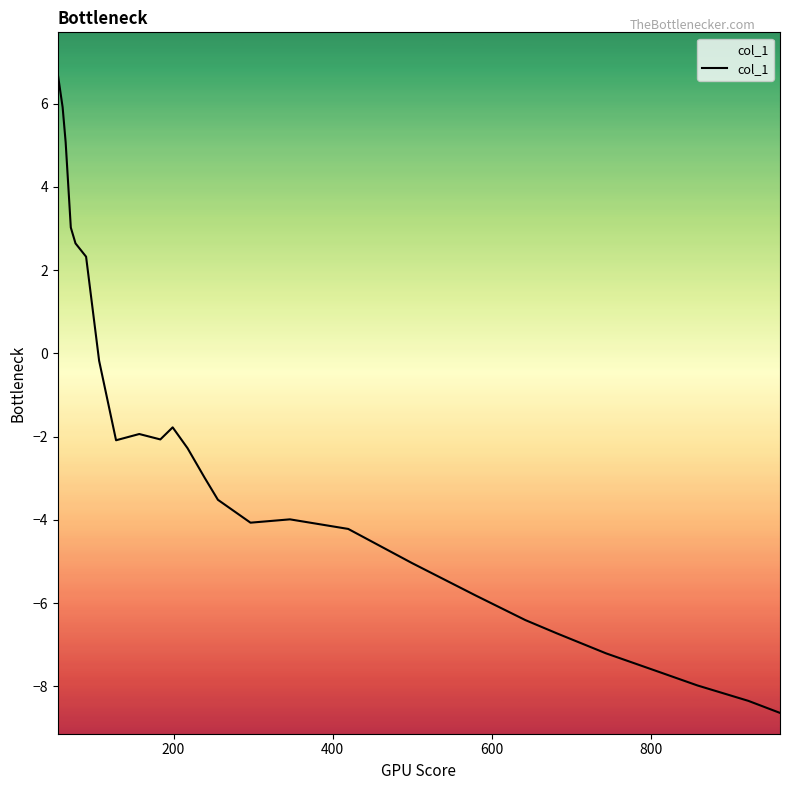

Count the number of data series in this chart.

1